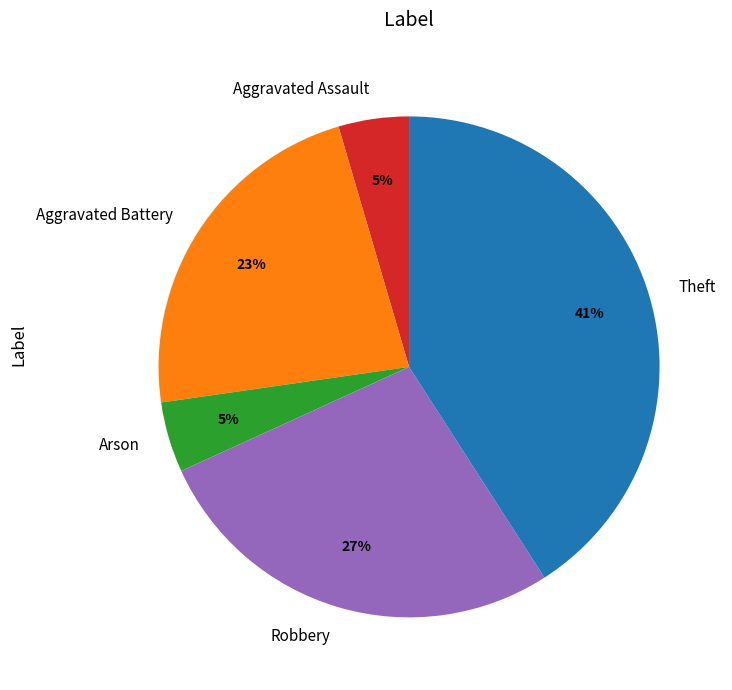

Does Arson account for over 50% of the chart?

No